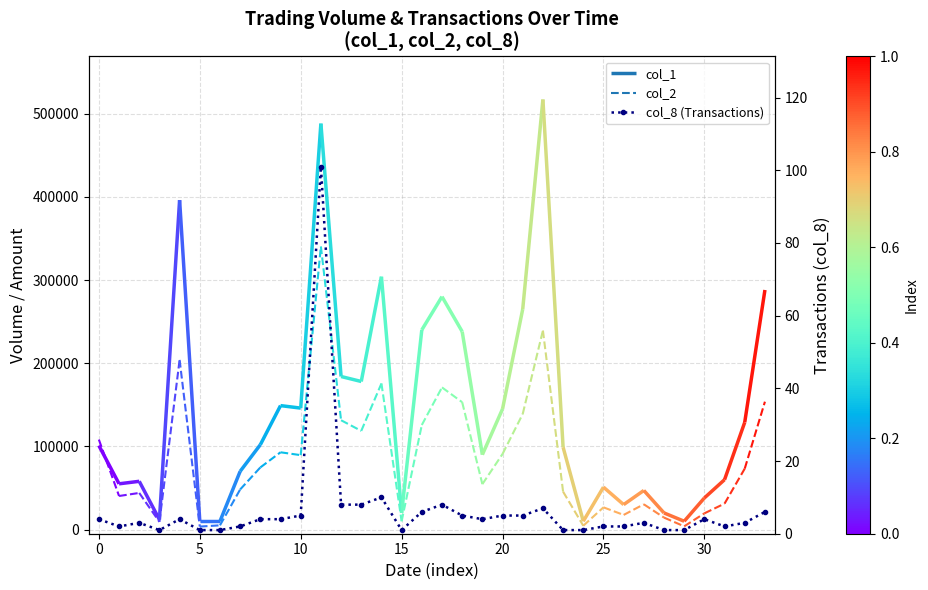

What is the sum of the values at 24 and 14?

11